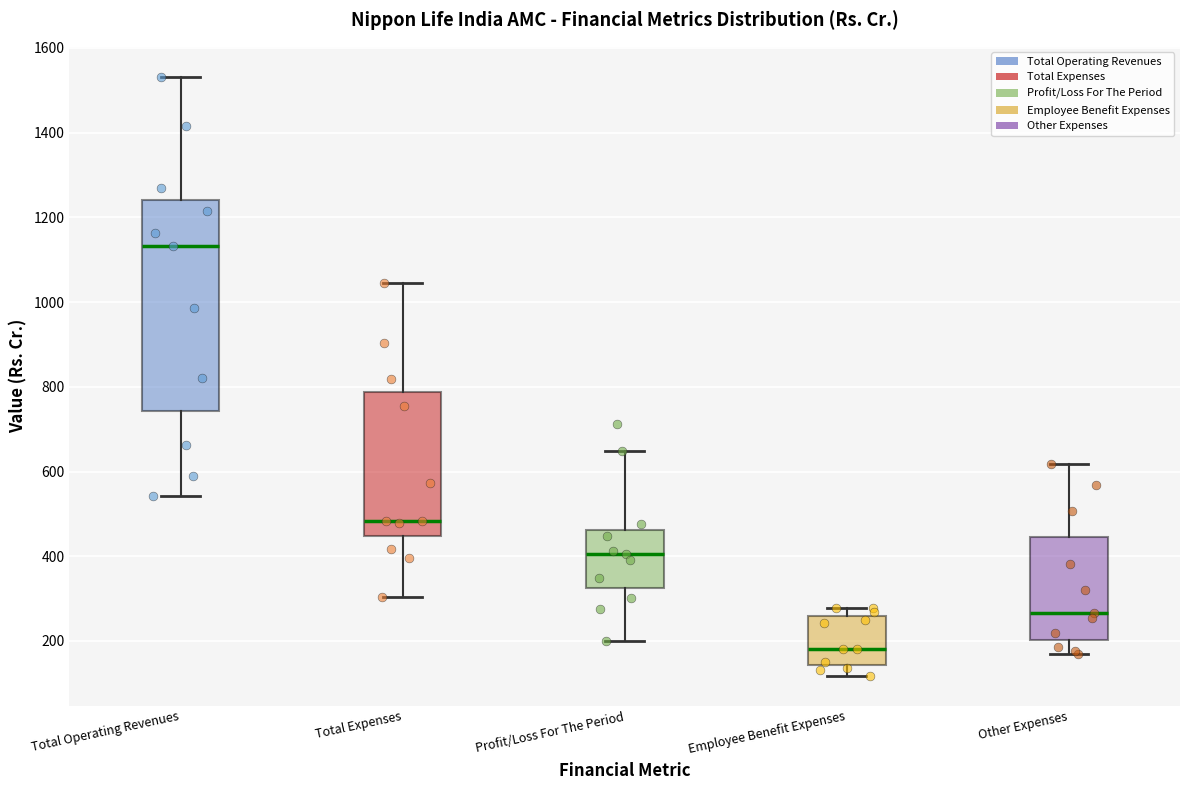

Reading left to right, transcribe this box plot: for each box, give where its median line is, the range the box spans, and where its two whiskers end, as read against the y-axis. The values are not printed on the chart, so give them approximately, as read against the axis.

Total Operating Revenues: median 1140, box 740 to 1240, whiskers 540 to 1540
Total Expenses: median 480, box 440 to 780, whiskers 300 to 1040
Profit/Loss For The Period: median 400, box 320 to 460, whiskers 200 to 640
Employee Benefit Expenses: median 180, box 140 to 260, whiskers 120 to 280
Other Expenses: median 260, box 200 to 440, whiskers 160 to 620